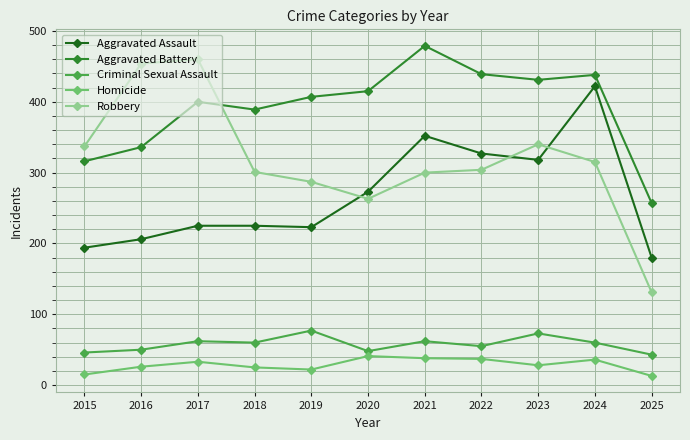

How many data points in Criminal Sexual Assault are less than 60?

5